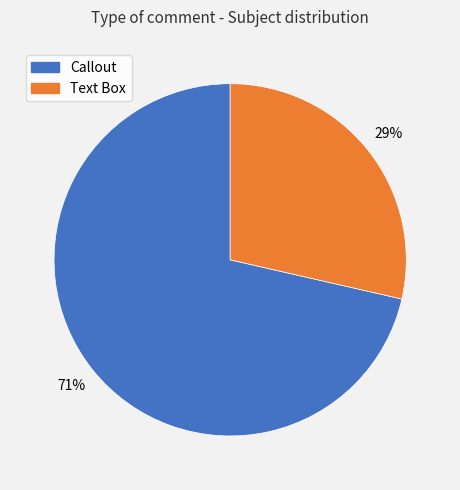

Combined, do Callout and Text Box account for over 50%?

Yes